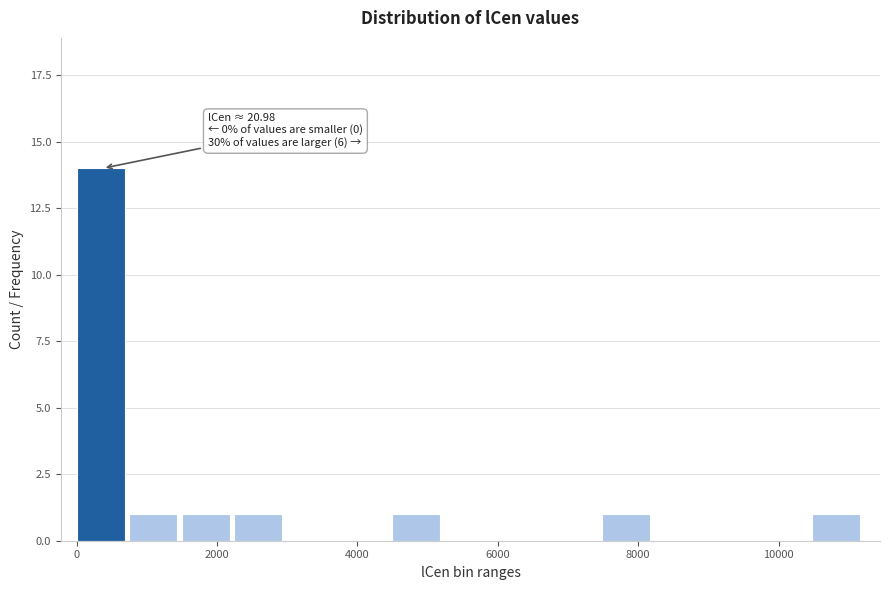

Around what value on the x-axis is the tallest bar? Give the approximate position of its centre, as read against the axis.

400